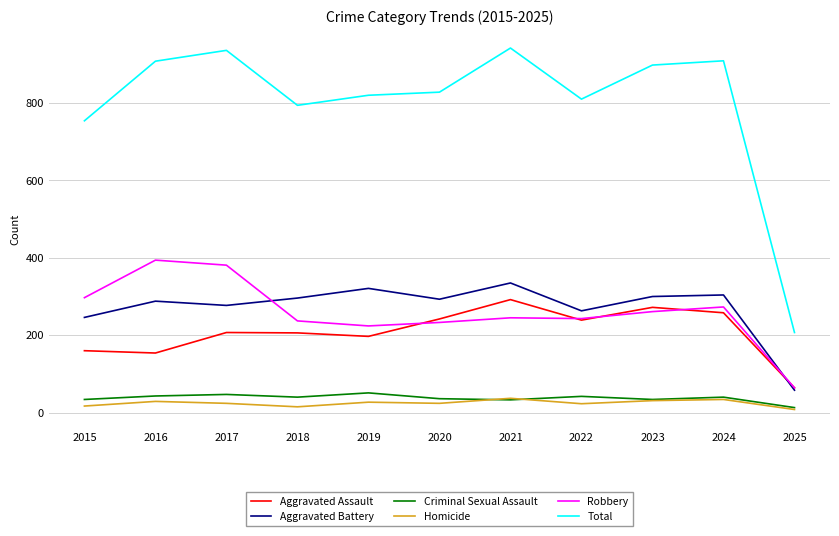

Which category has the lowest value in the Robbery series?

2025